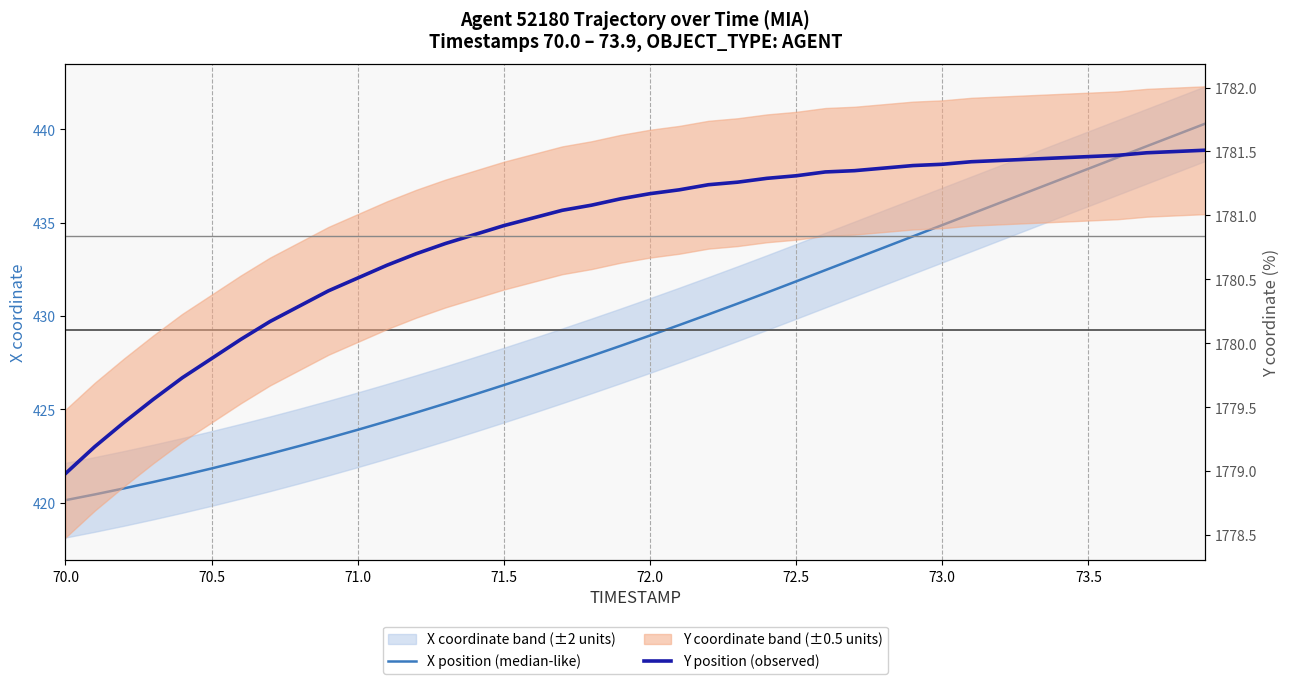

What is the smallest value displayed?

420.1